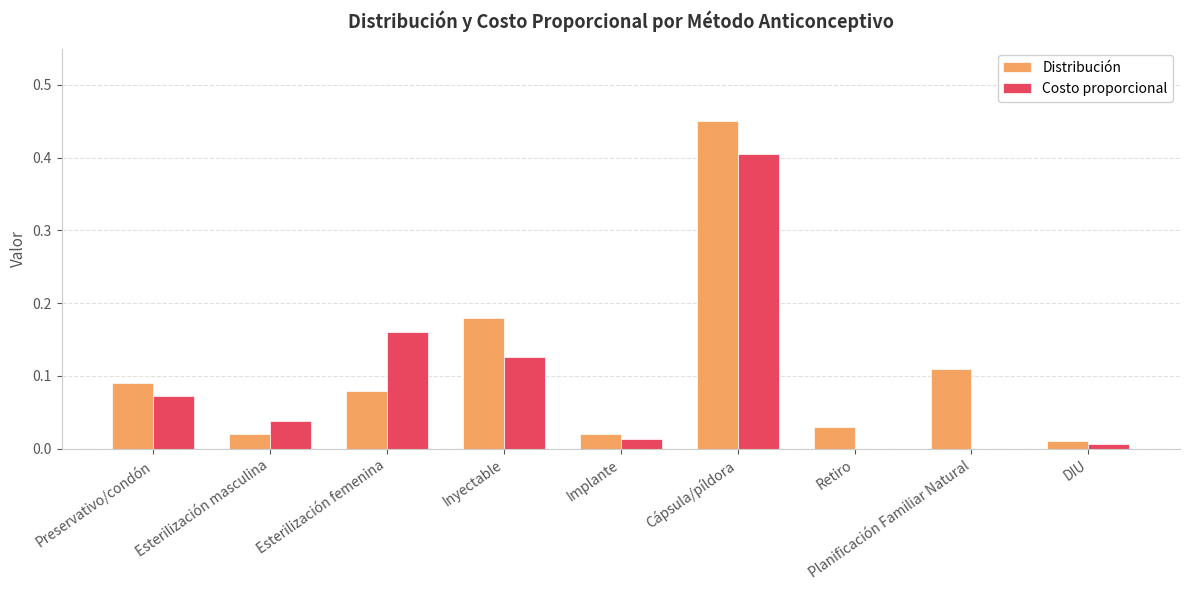

Which series has the largest total across all categories?

Distribución